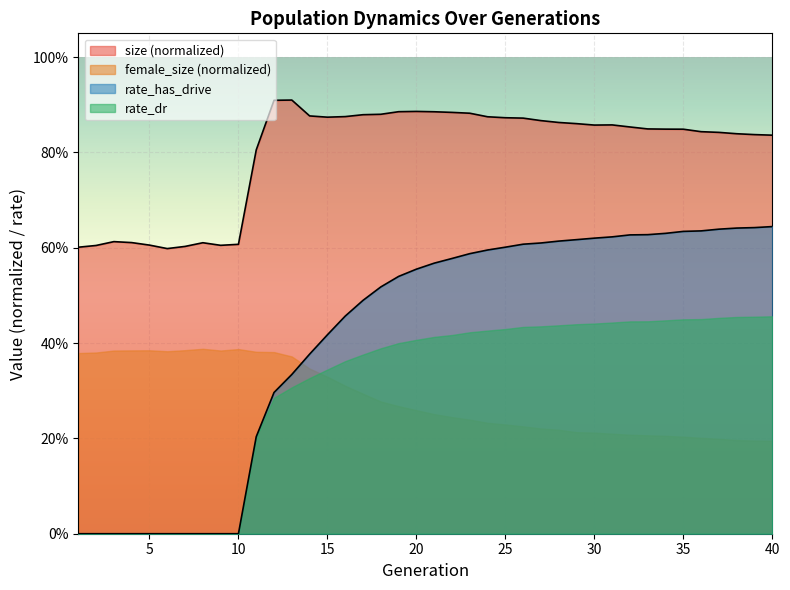

At which label is size closest to 0?

6